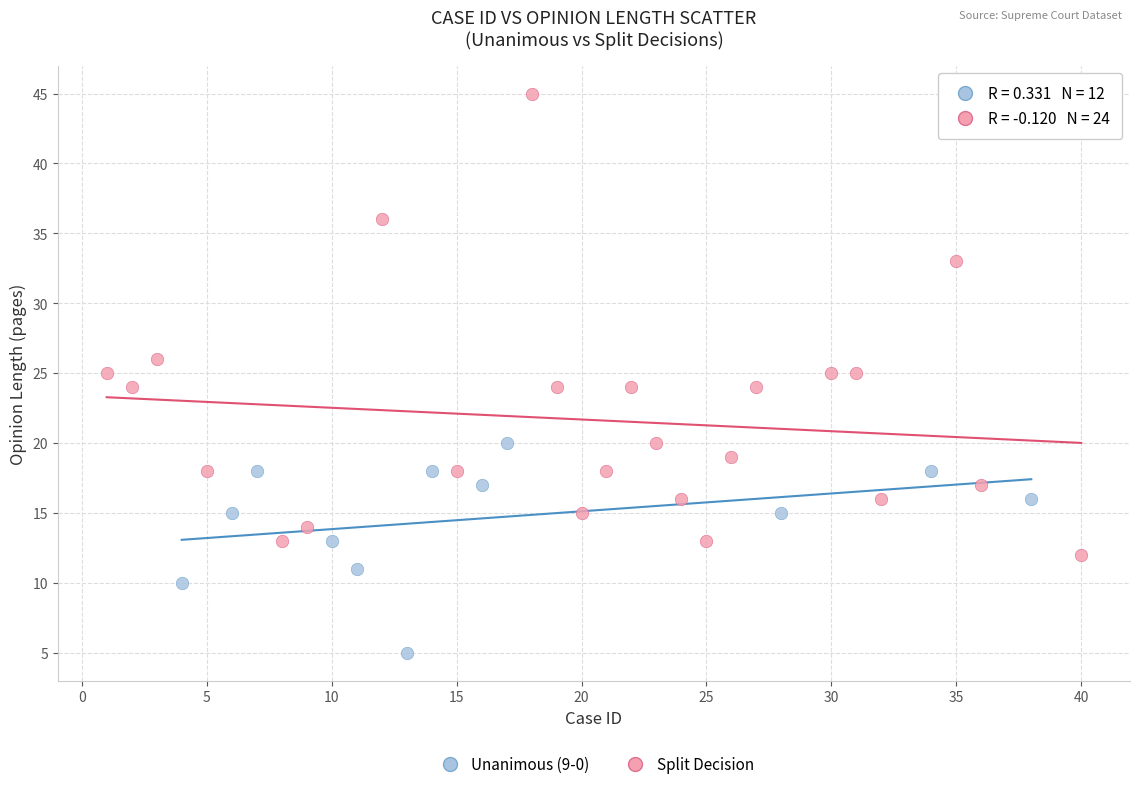

Which series reaches the minimum Y coordinate?

Unanimous (9-0)